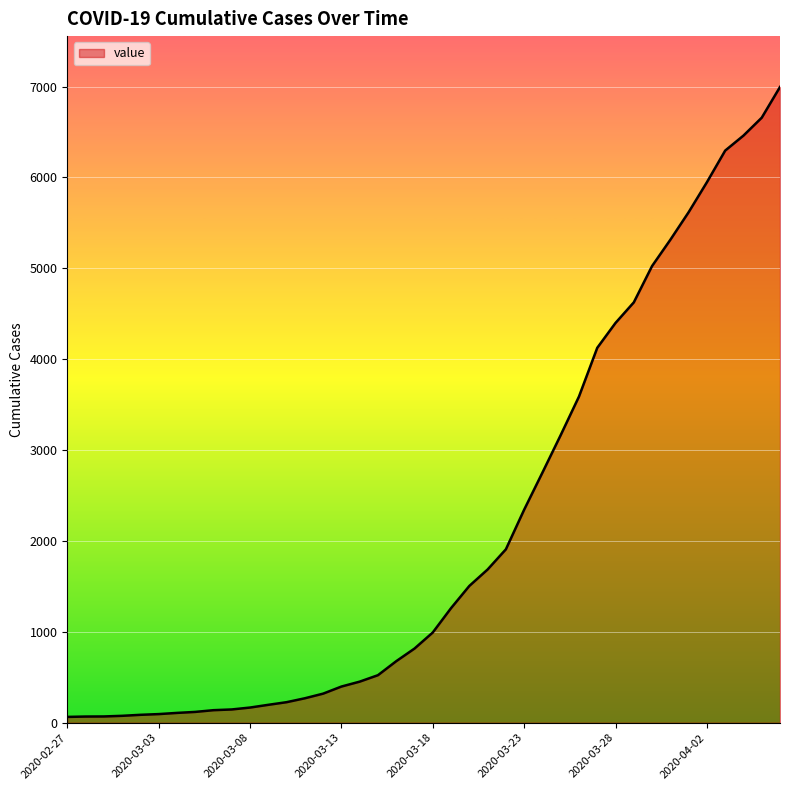

What is the maximum value shown in the chart?

6995